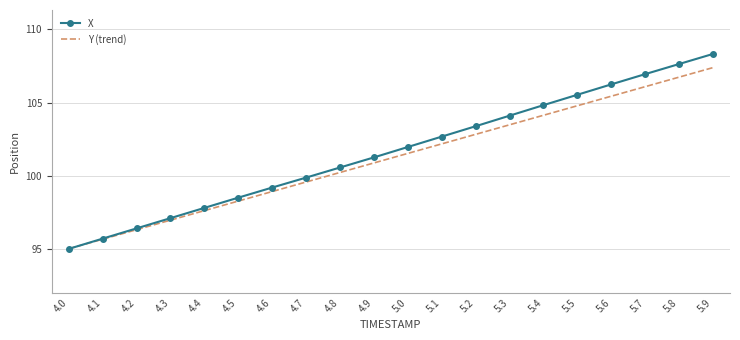

What are all the series names shown in the legend?

X, Y (trend)